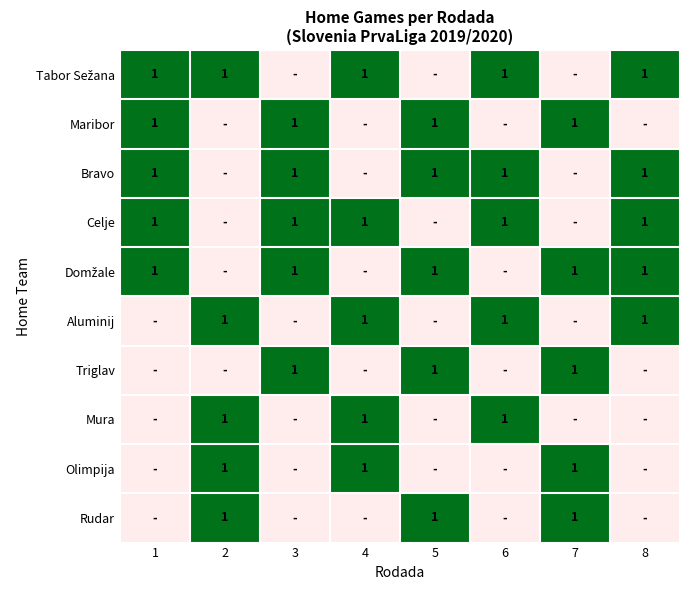

The value of Maribor at 3 is 2. True or false?

False